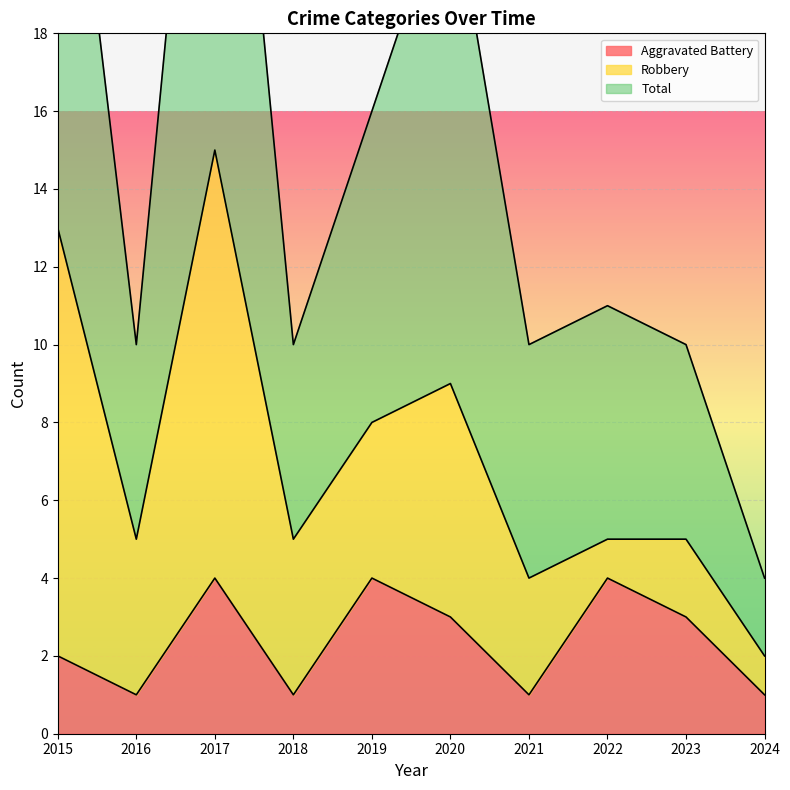

True or false: Total has more than 1 points higher than both neighbors.

True